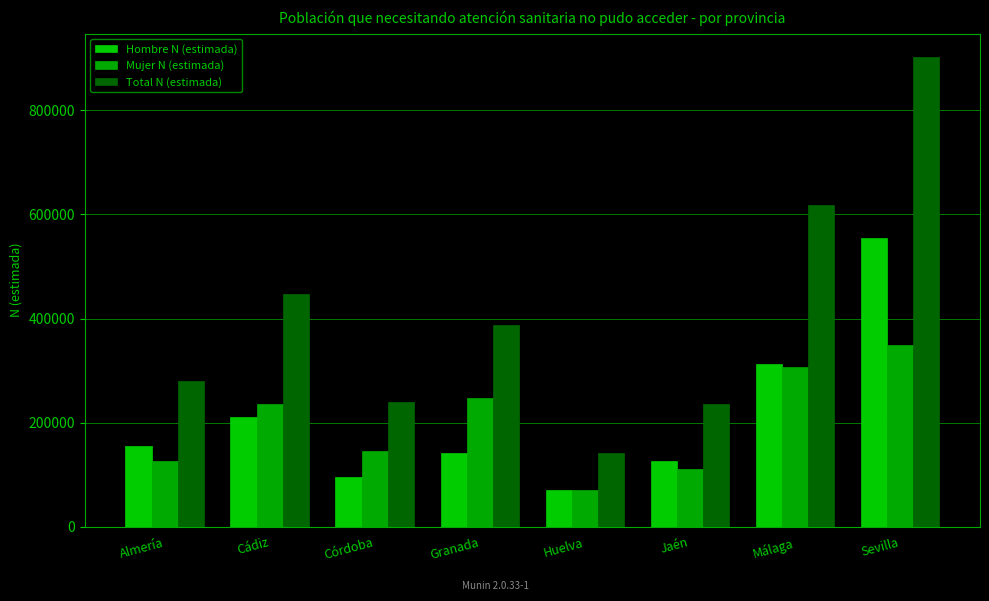

Which series has the largest total across all categories?

Total N (estimada)